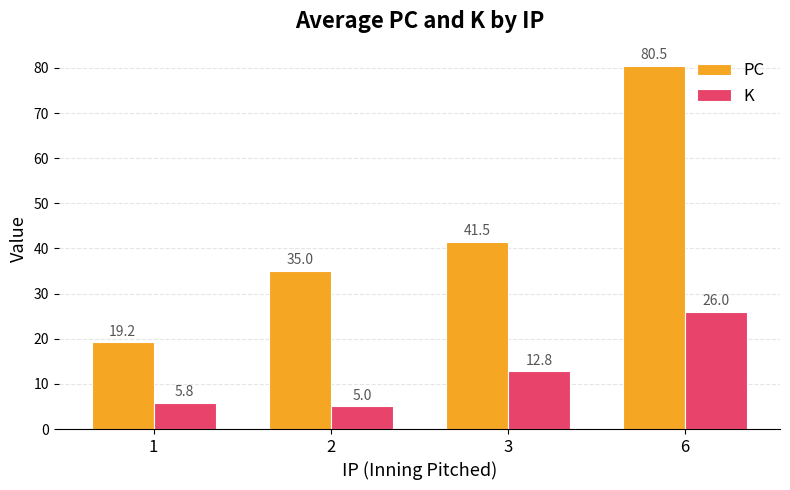

What is the difference between the K values at 6 and 2?

21.0